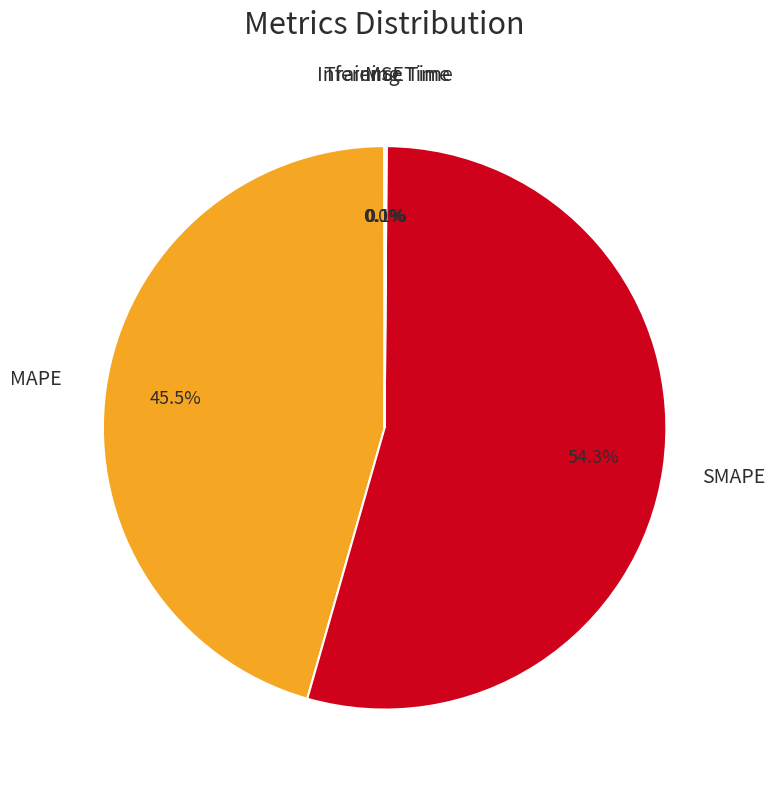

Which category has the biggest portion of the pie?

SMAPE